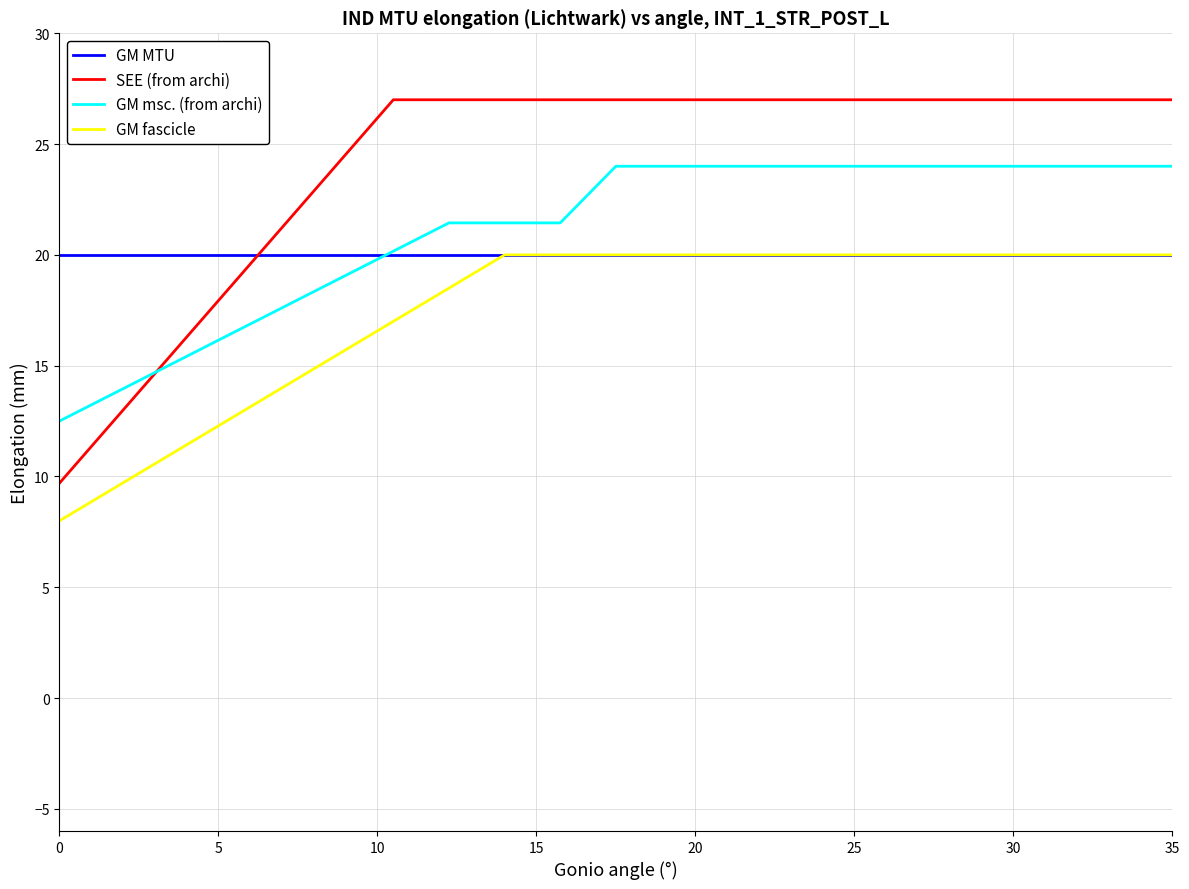

Reading left to right, transcribe all the data shown in this chart.

GM MTU: 20.0	20.0	20.0	20.0	20.0	20.0	20.0	20.0	20.0	20.0	20.0	20.0	20.0	20.0	20.0	20.0	20.0	20.0	20.0	20.0	20.0
SEE (from archi): 9.7	12.6	15.5	18.4	21.2	24.1	27.0	27.0	27.0	27.0	27.0	27.0	27.0	27.0	27.0	27.0	27.0	27.0	27.0	27.0	27.0
GM msc. (from archi): 12.5	13.8	15.1	16.3	17.6	18.9	20.2	21.4	21.4	21.4	24.0	24.0	24.0	24.0	24.0	24.0	24.0	24.0	24.0	24.0	24.0
GM fascicle: 8.0	9.5	11.0	12.5	14.0	15.5	17.0	18.5	20.0	20.0	20.0	20.0	20.0	20.0	20.0	20.0	20.0	20.0	20.0	20.0	20.0